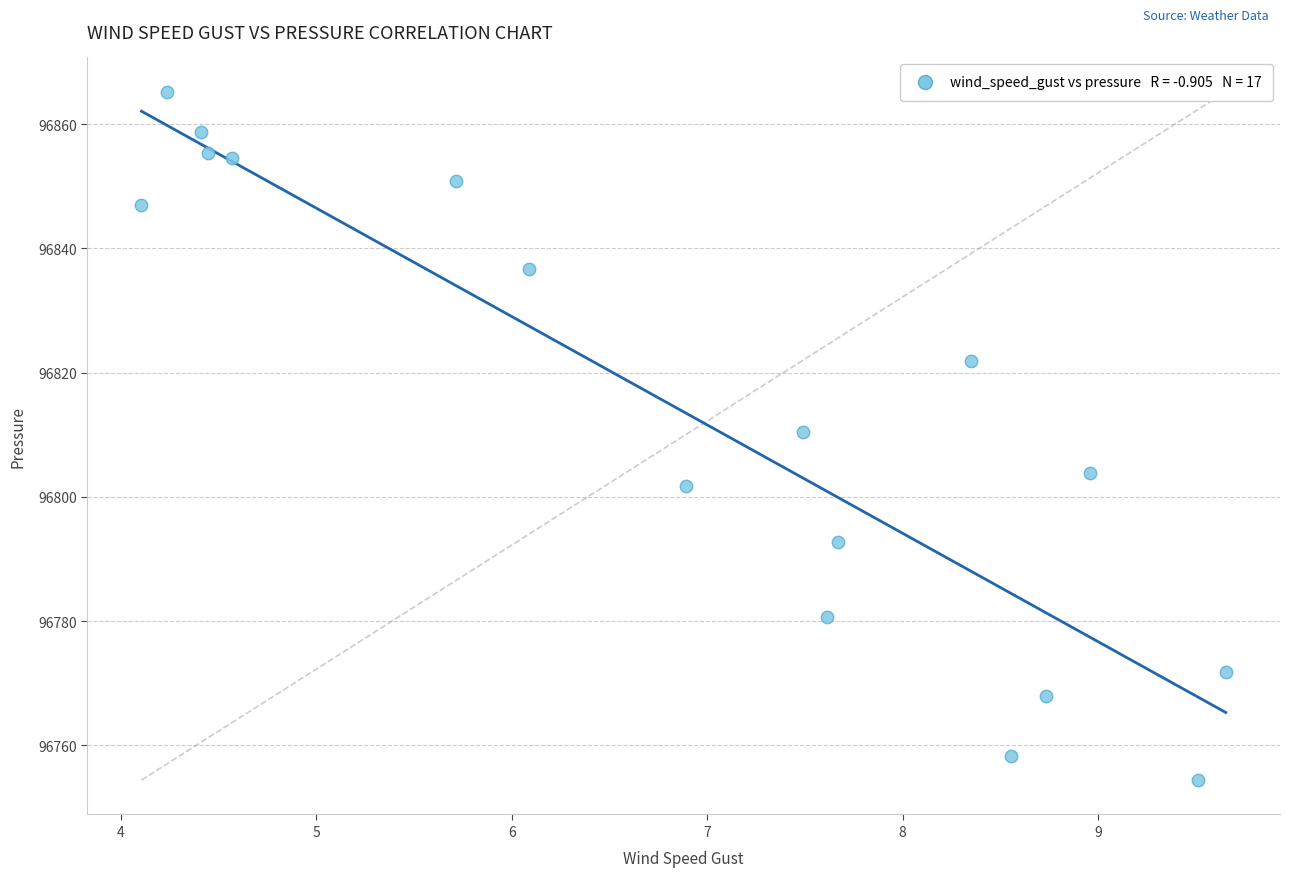

What is the range of X values (max minus min)?

5.5